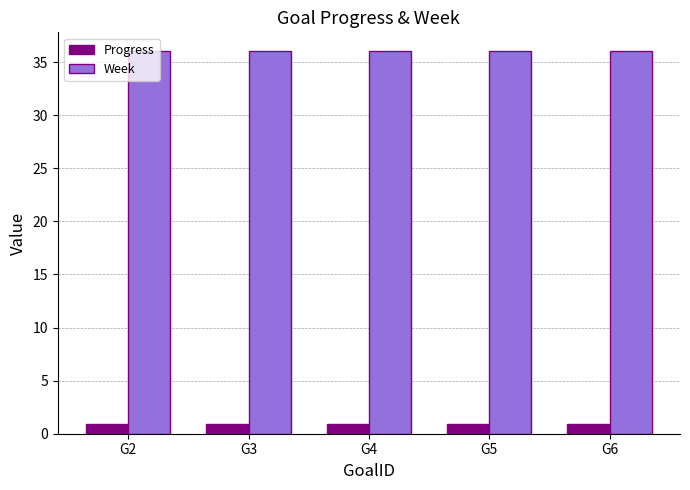

What is the spread (max minus min) of values at G2?

35.0